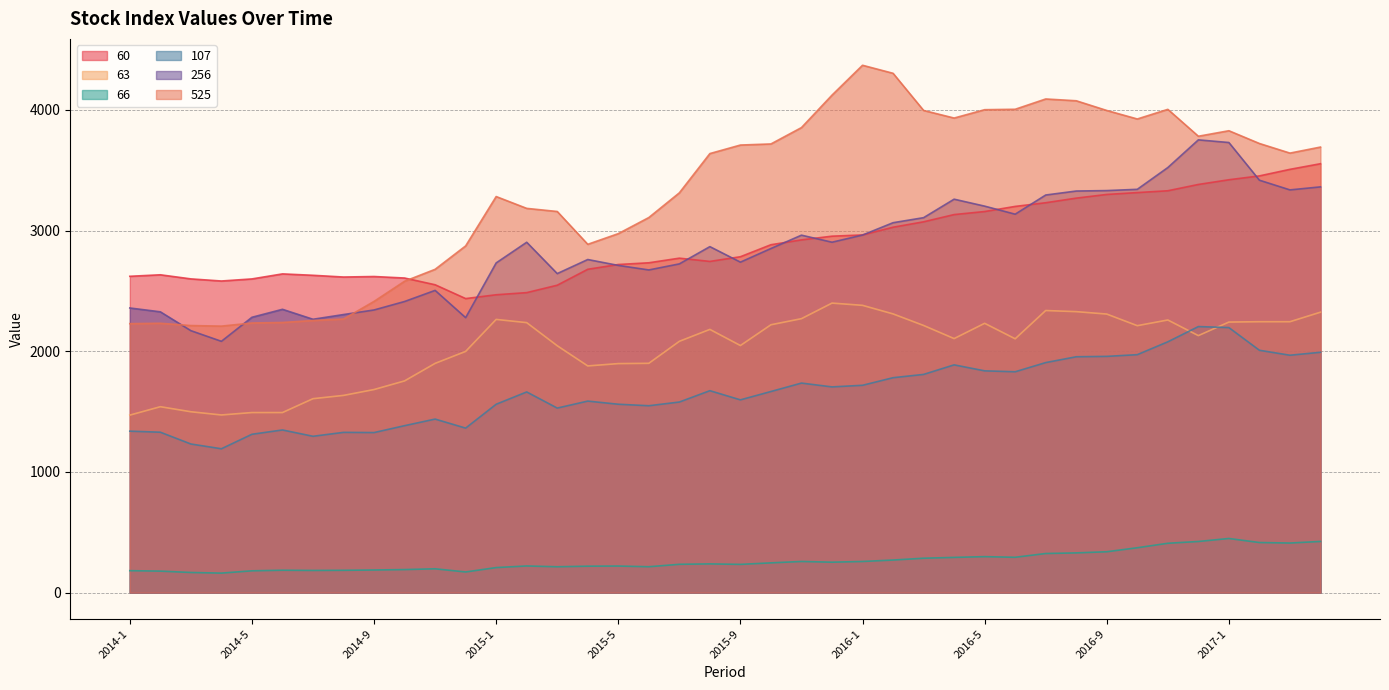

Which has a higher value, 2015-8 or 2016-11?

2016-11